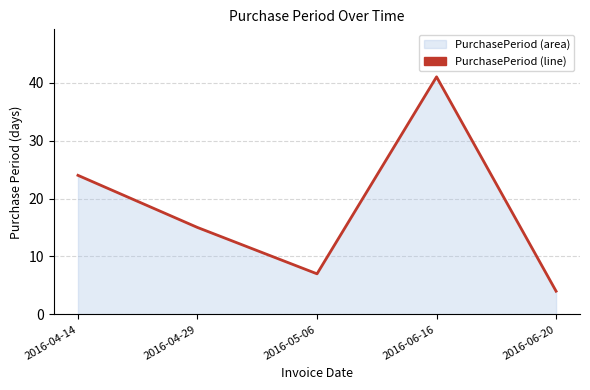

Reading right to left, what are all the values shown in this chart?

2016-06-20=4	2016-06-16=41	2016-05-06=7	2016-04-29=15	2016-04-14=24